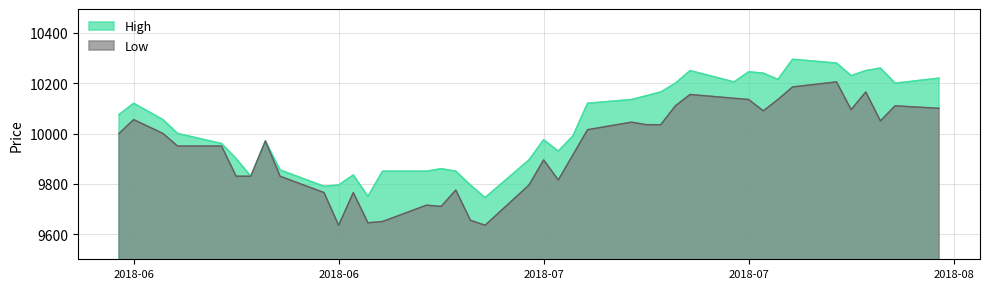

Does the chart have visible grid lines?

Yes